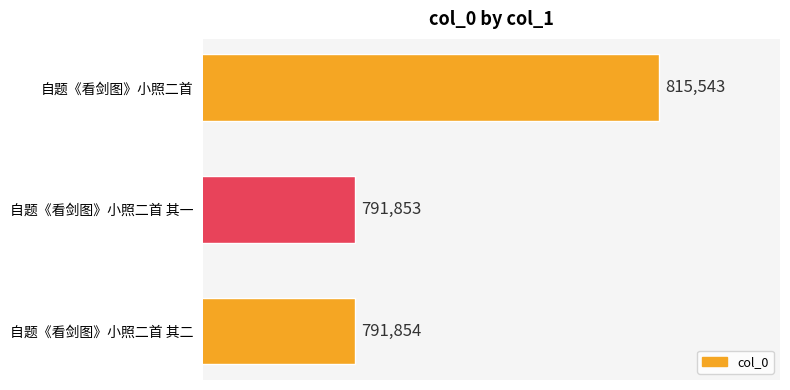

Does the chart contain any negative values?

No